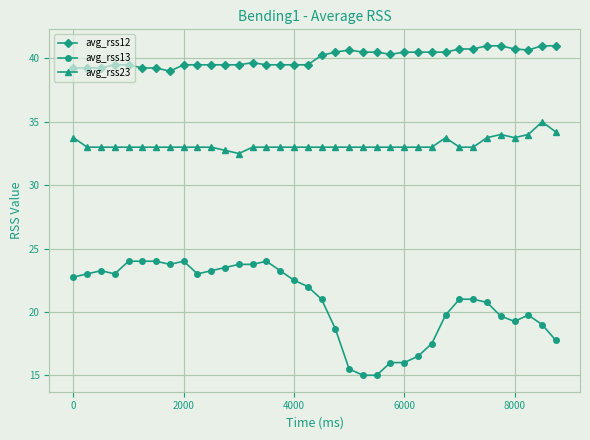

How many data points does each series have?

36